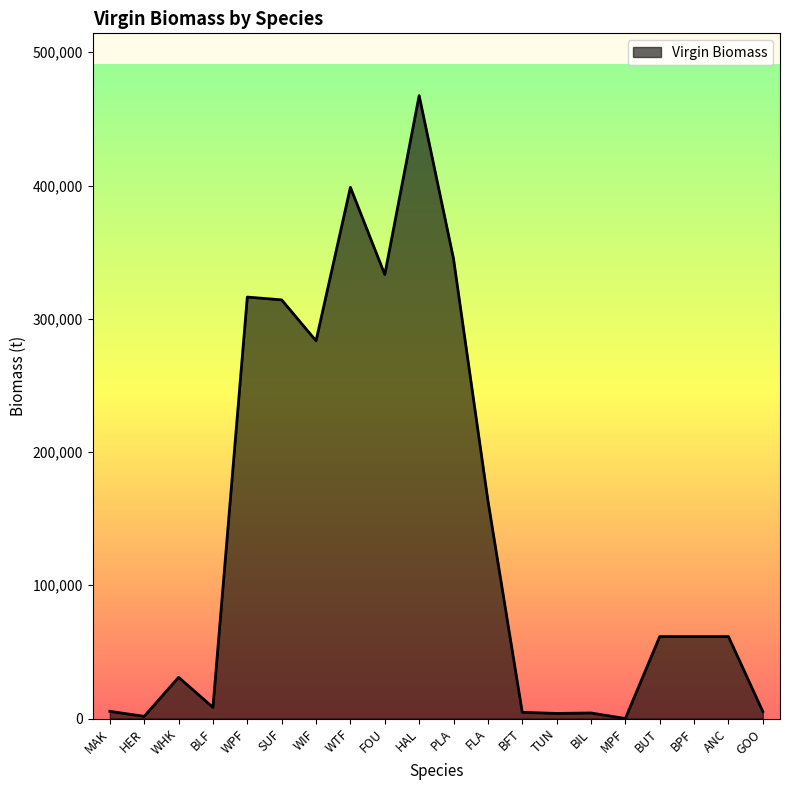

Count the number of categories in the chart.

20